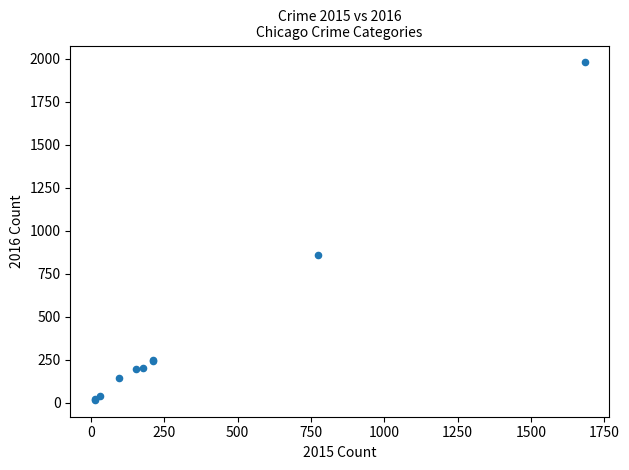

What Y value in the scatter plot is closest to 998?

858